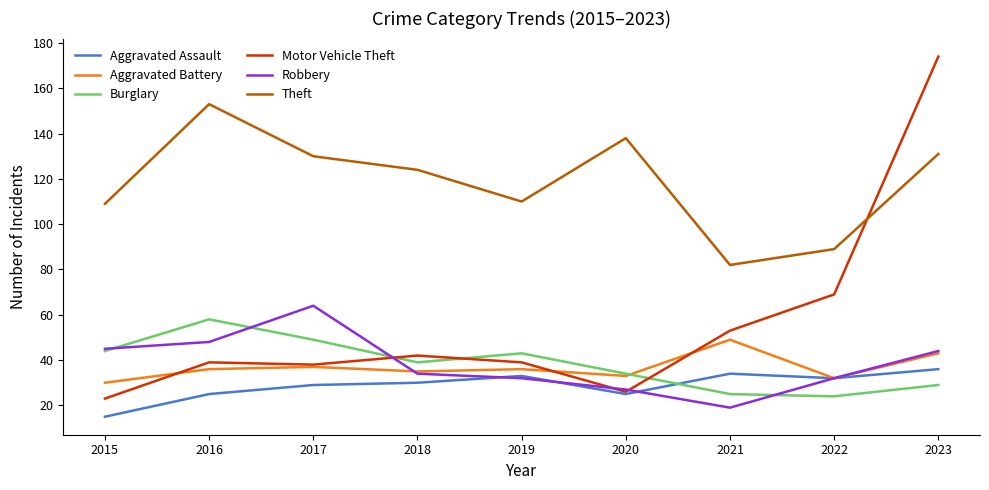

What is the maximum value for Theft?

153